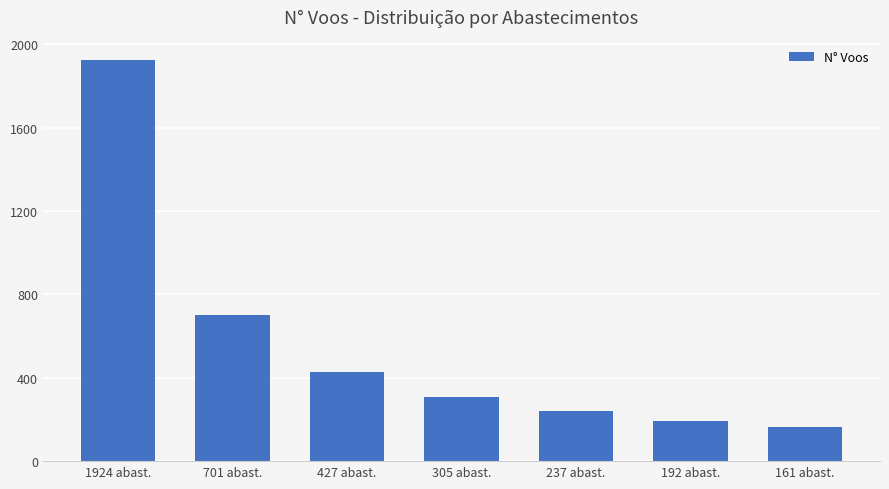

What is the value of the 7th bar from the left?

163